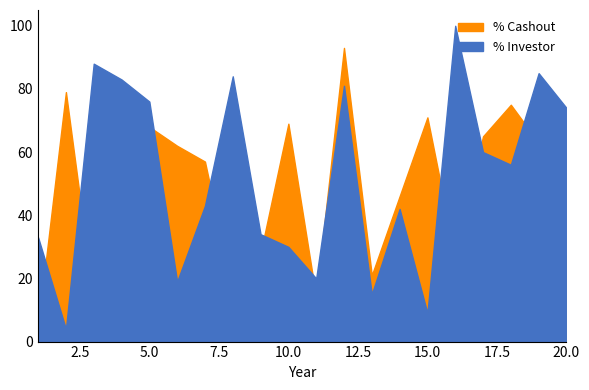

Reading left to right, list all the values displayed in this chart.

% Investor: 1=33	2=4	3=88	4=83	5=76	6=19	7=43	8=84	9=34	10=30	11=20	12=81	13=15	14=42	15=9	16=100	17=60	18=56	19=85	20=74
% Cashout: 1=5	2=79	3=13	4=11	5=68	6=62	7=57	8=16	9=28	10=69	11=14	12=93	13=21	14=46	15=71	16=27	17=65	18=75	19=63	20=26